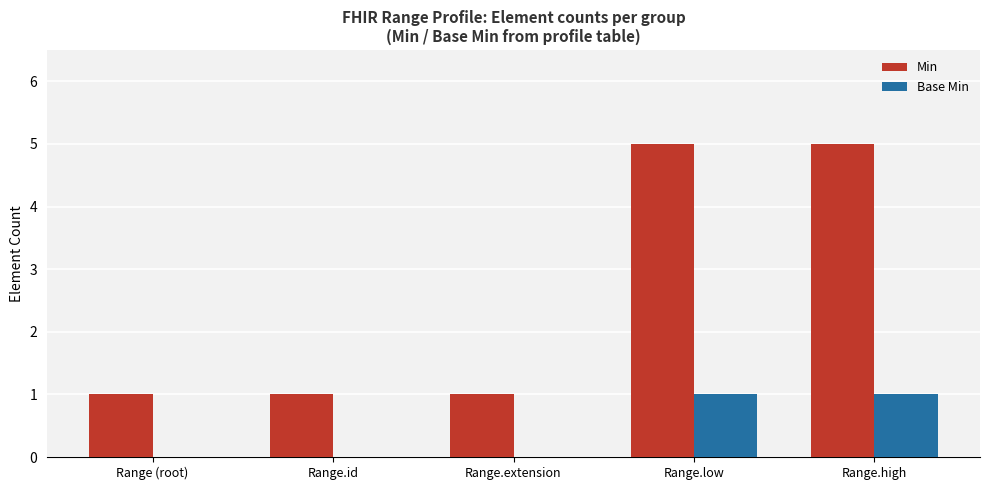

Which series has the largest total across all categories?

Min